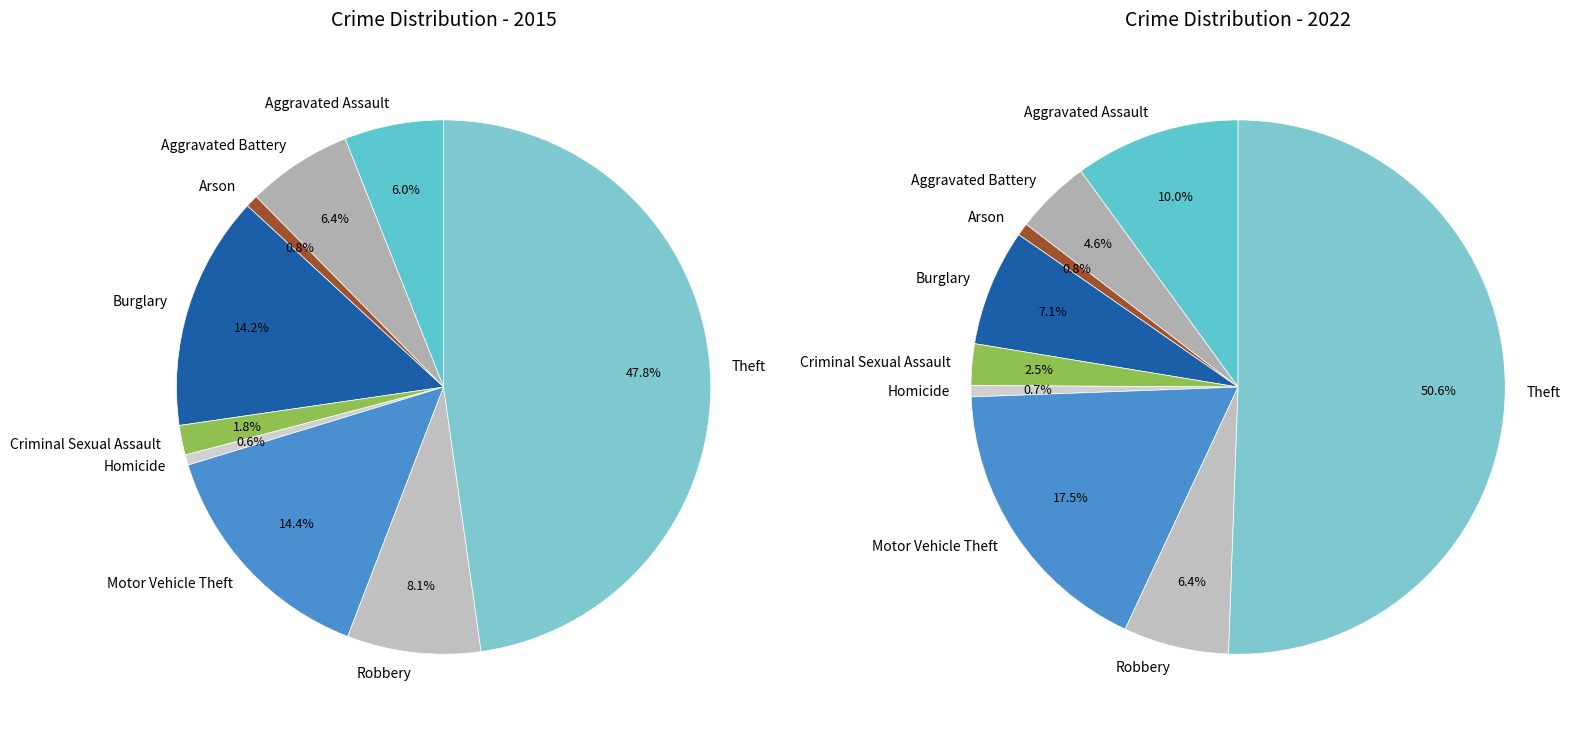

Is it true that Motor Vehicle Theft is 3% of the pie?

False